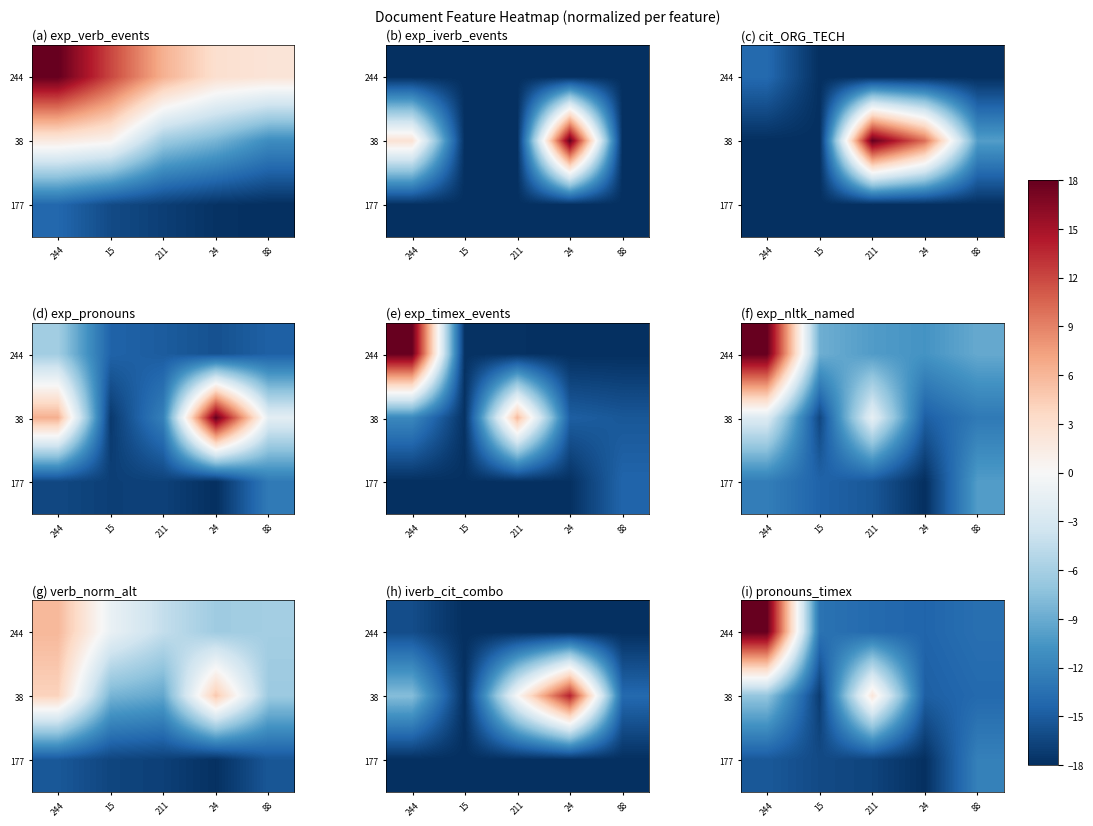

At which label does 244 first exceed -13?

244